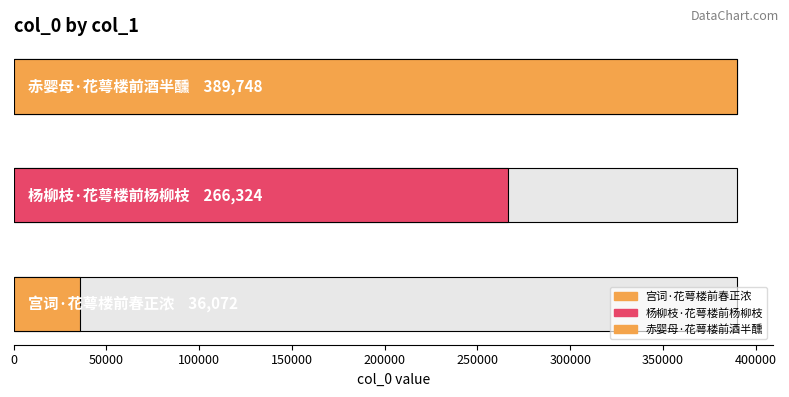

List the labels in order of value, smallest first.

宫词·花萼楼前春正浓, 杨柳枝·花萼楼前杨柳枝, 赤婴母·花萼楼前酒半醺